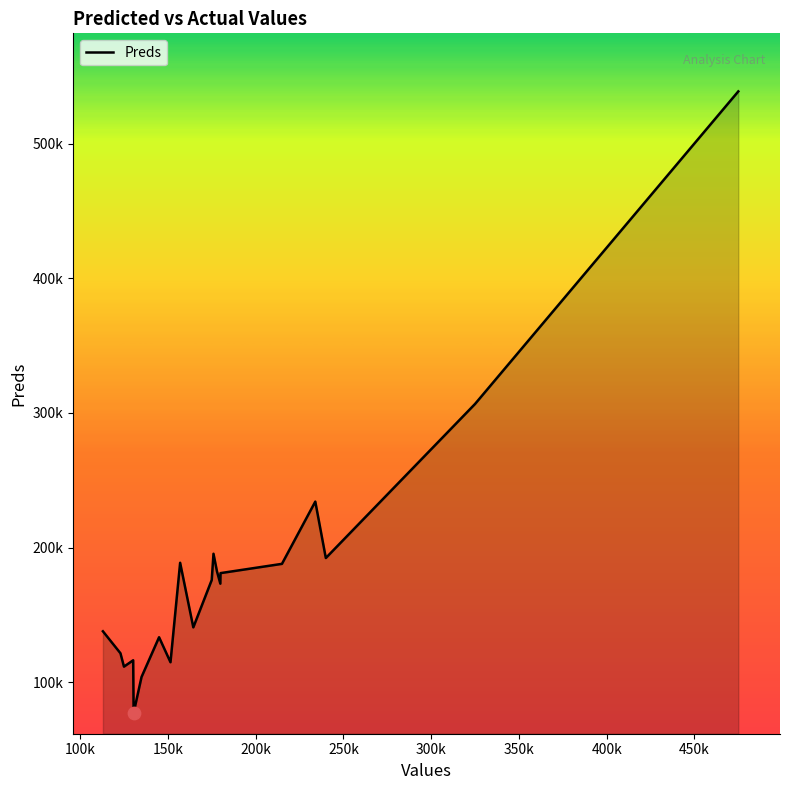

Does the chart have visible grid lines?

No